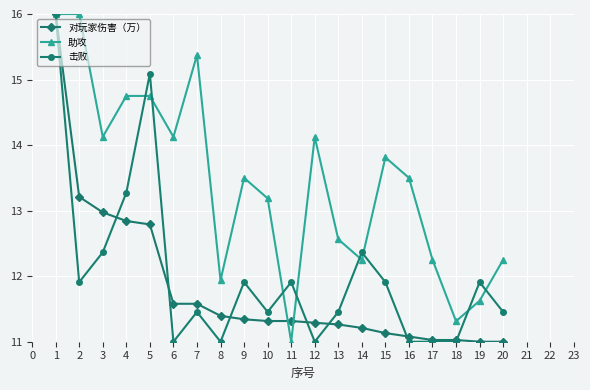

At 16, list the series in order from smallest to largest.

击败, 对玩家伤害（万）, 助攻